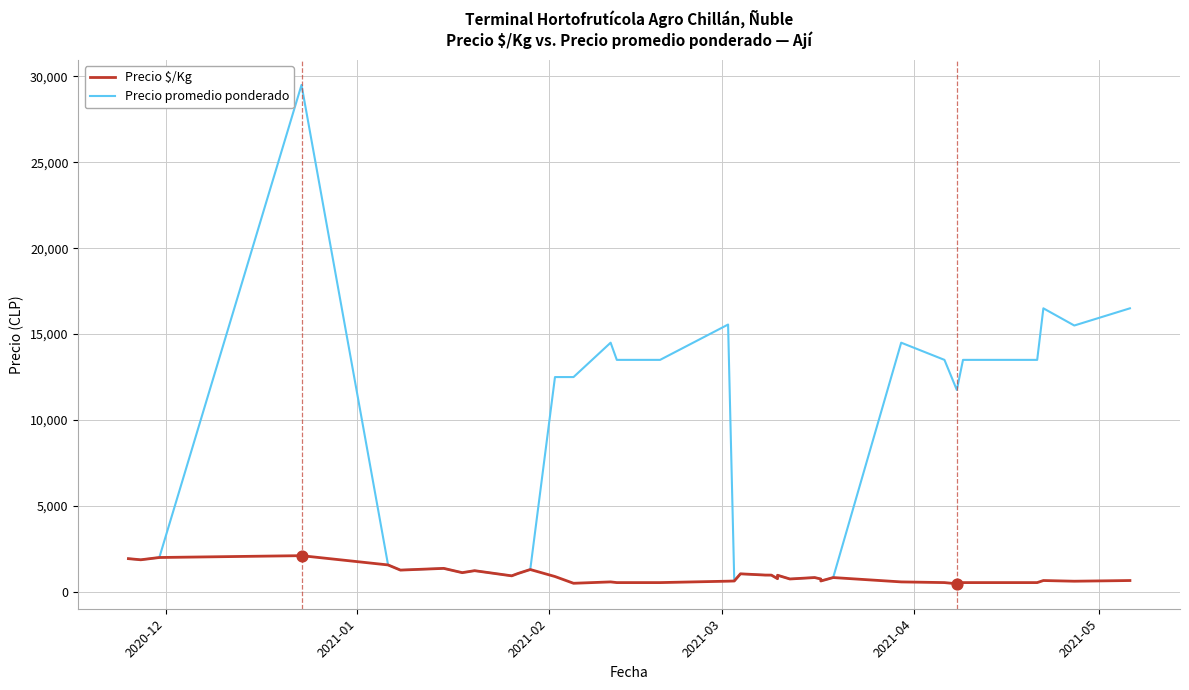

Which series contains the lowest Y value?

Precio $/Kg